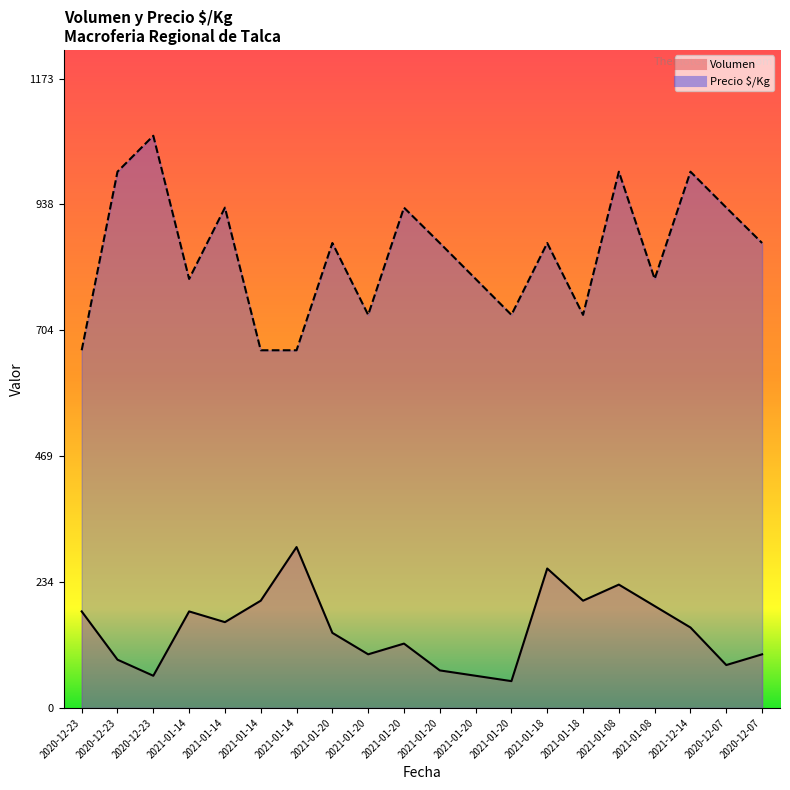

True or false: Precio $/Kg has a value of 210 at 2021-01-20.

False